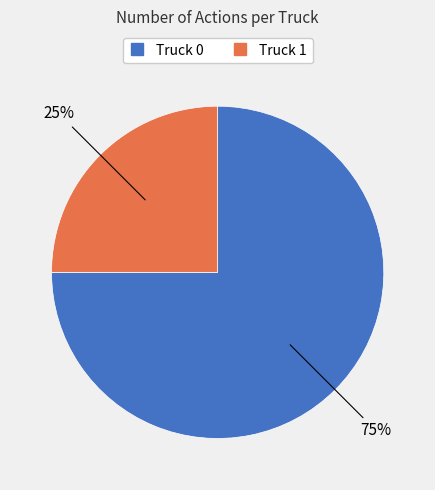

Is it true that Truck 1 is 20% of the pie?

False